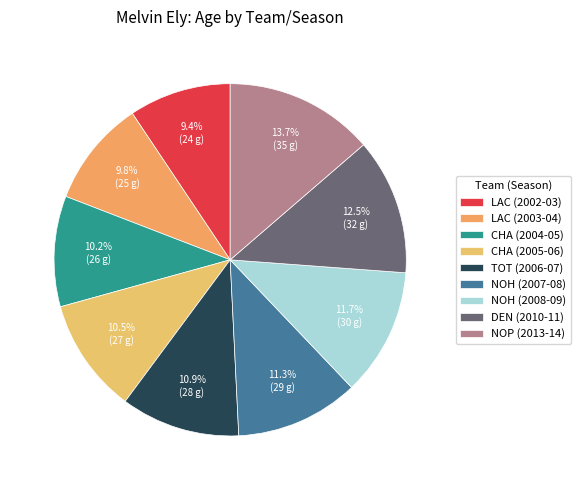

The NOP (2013-14) slice represents 14% of the pie. True or false?

True